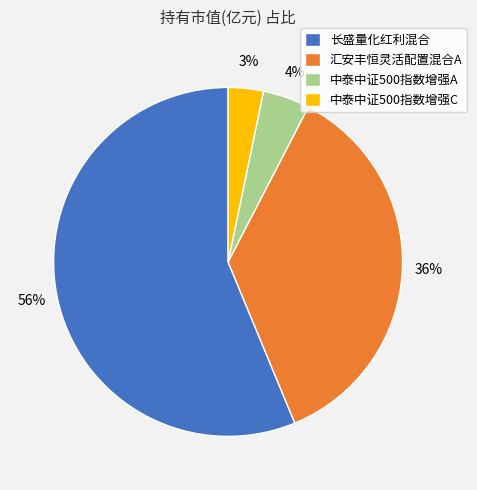

Which category has the smallest portion of the pie?

中泰中证500指数增强C